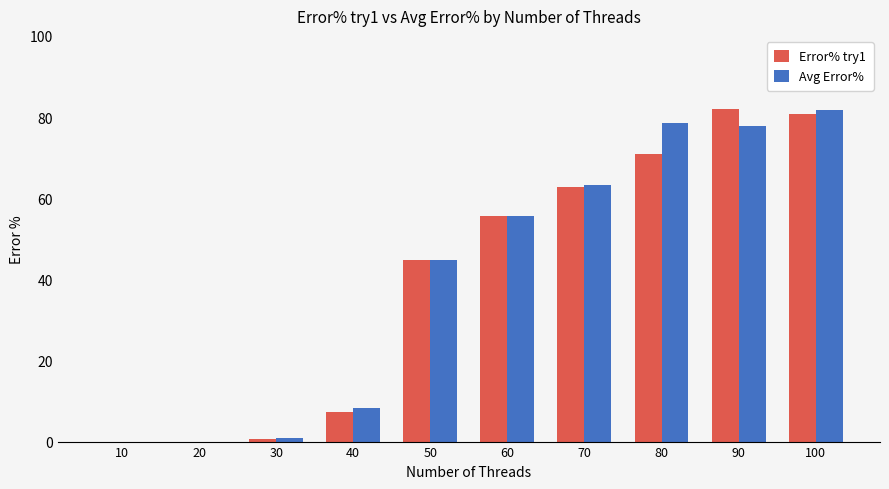

At which category is the sum across all series the highest?

100